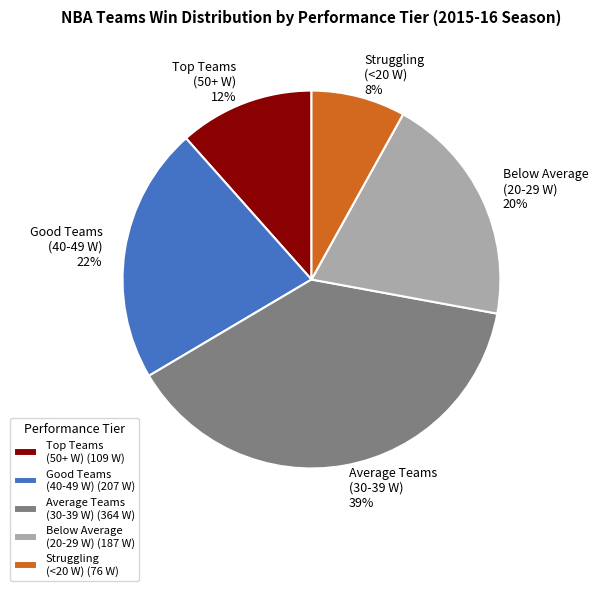

To the nearest percent, what is the average slice percentage?

20%